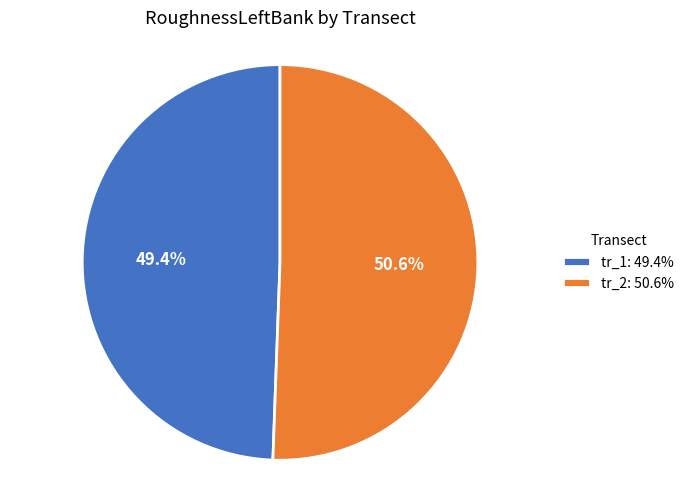

To the nearest percent, what is the difference between the tr_1 and tr_2 slice percentages?

1%